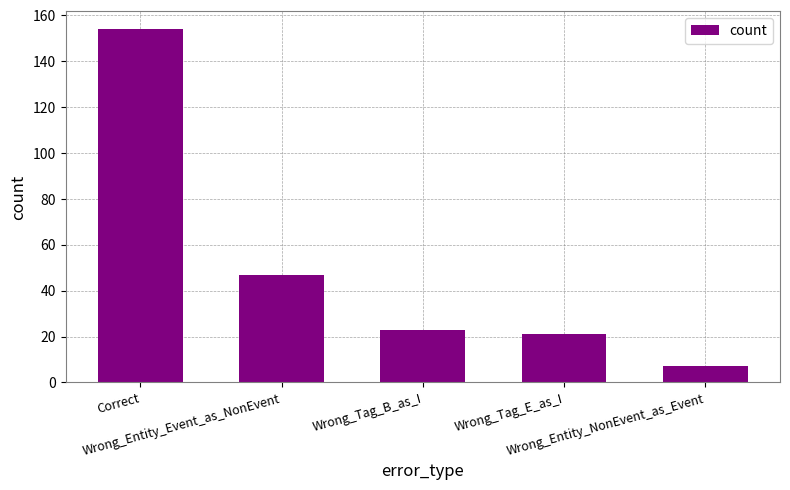

What is the maximum value shown in the chart?

154